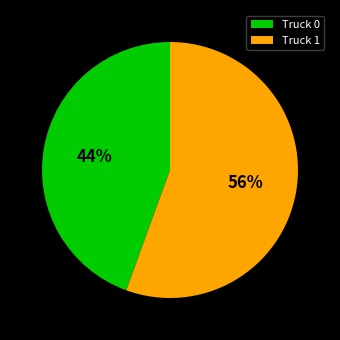

The Truck 1 slice represents 46% of the pie. True or false?

False